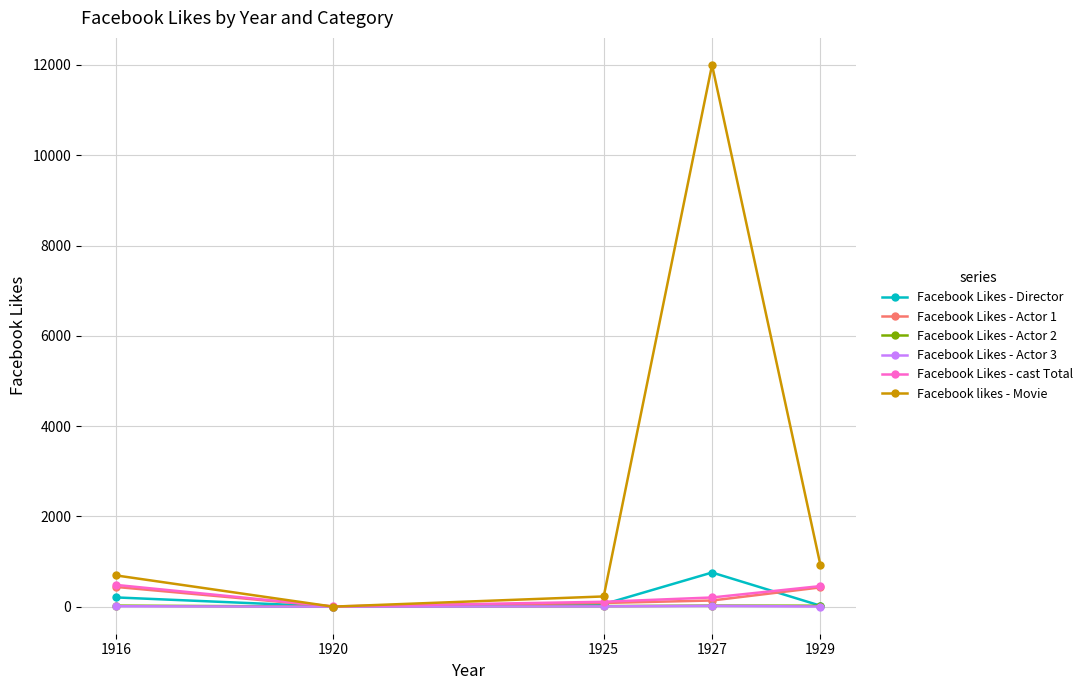

What is the spread (max minus min) of values at 1916?

682